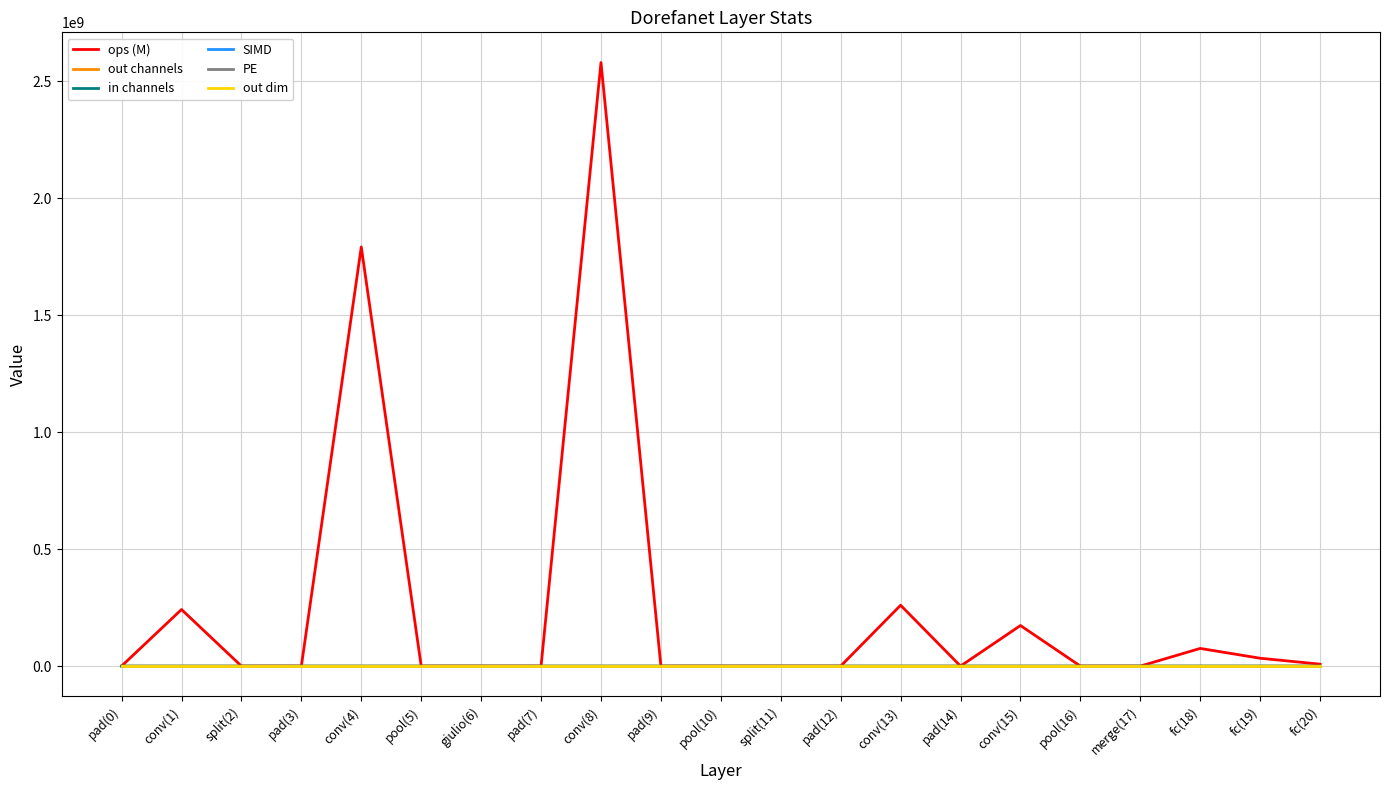

Which series has the largest total across all categories?

ops (M)